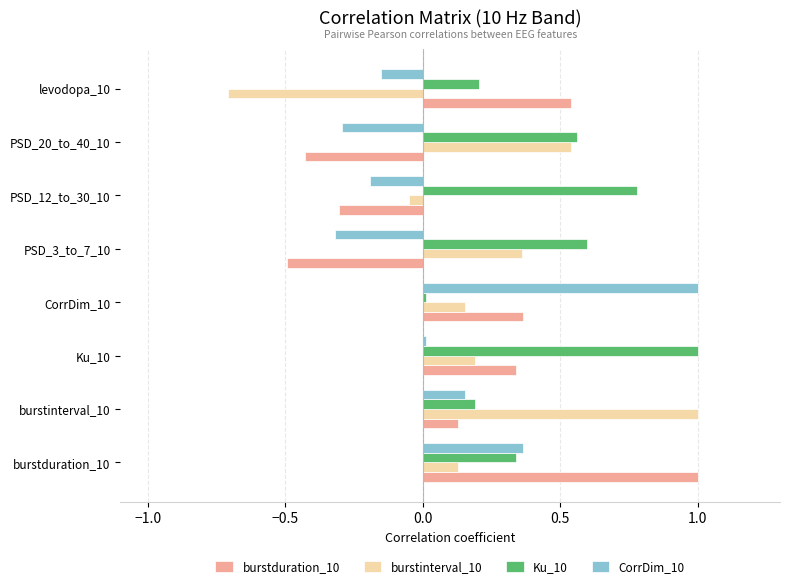

How many categories are shown in the chart?

8